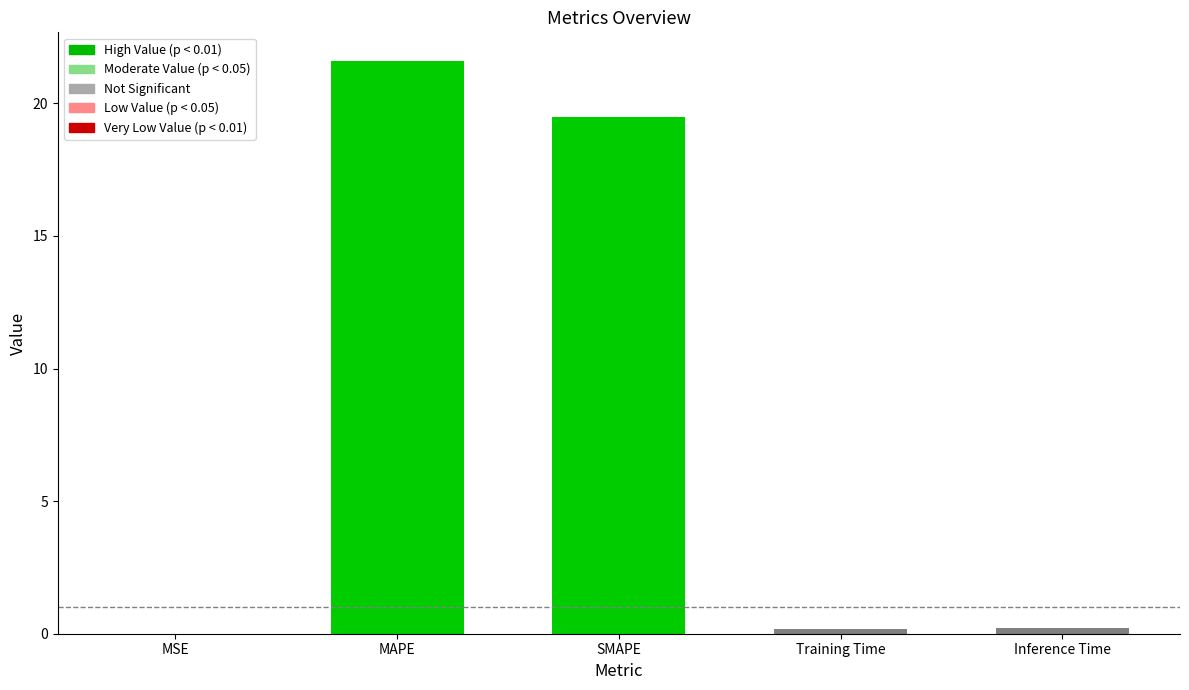

What is the sum of the values at MAPE and Inference Time?

21.8